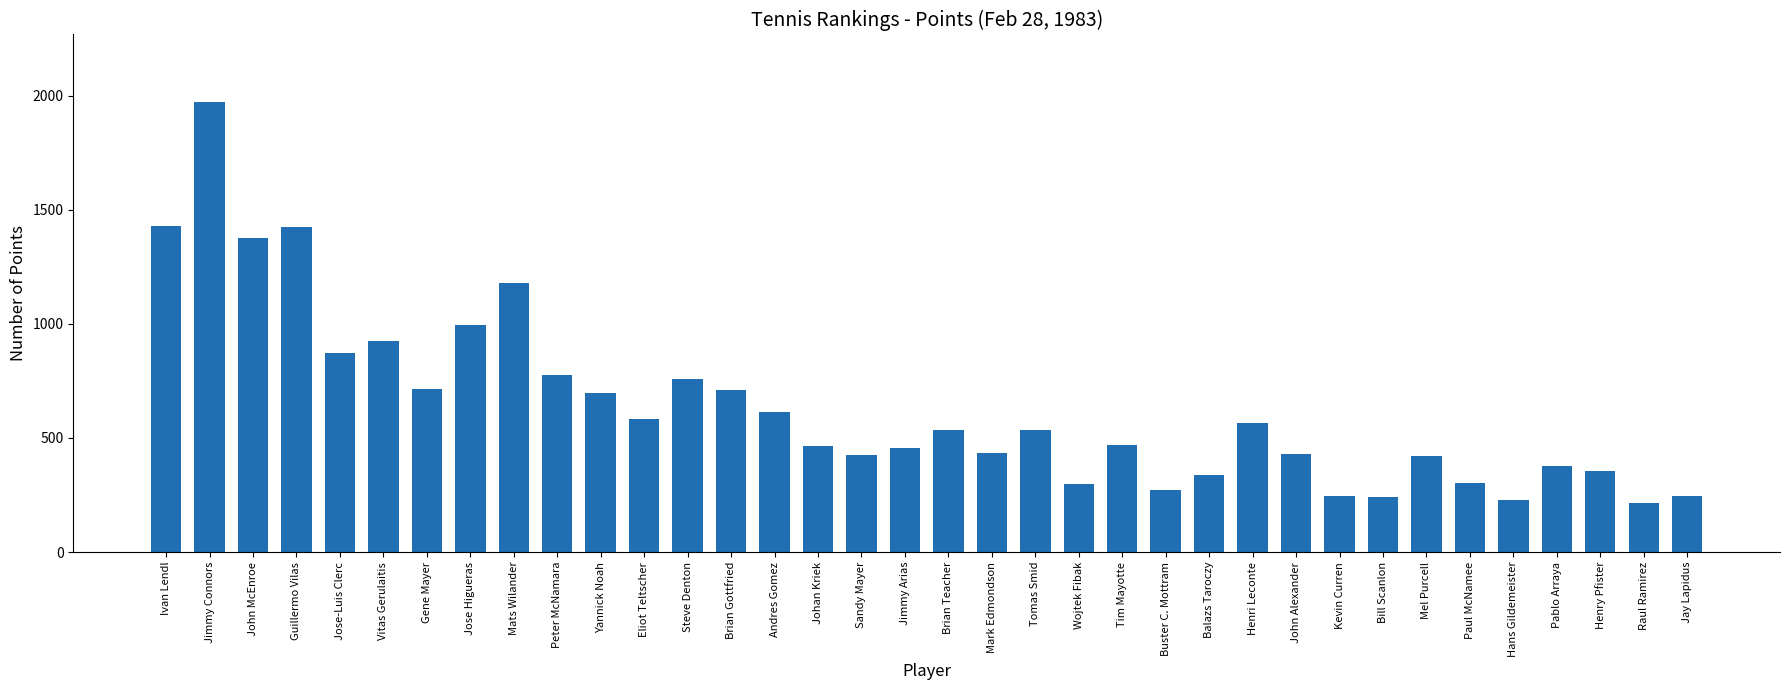

What is the sum of the values at Buster C. Mottram and Jose Higueras?

1263